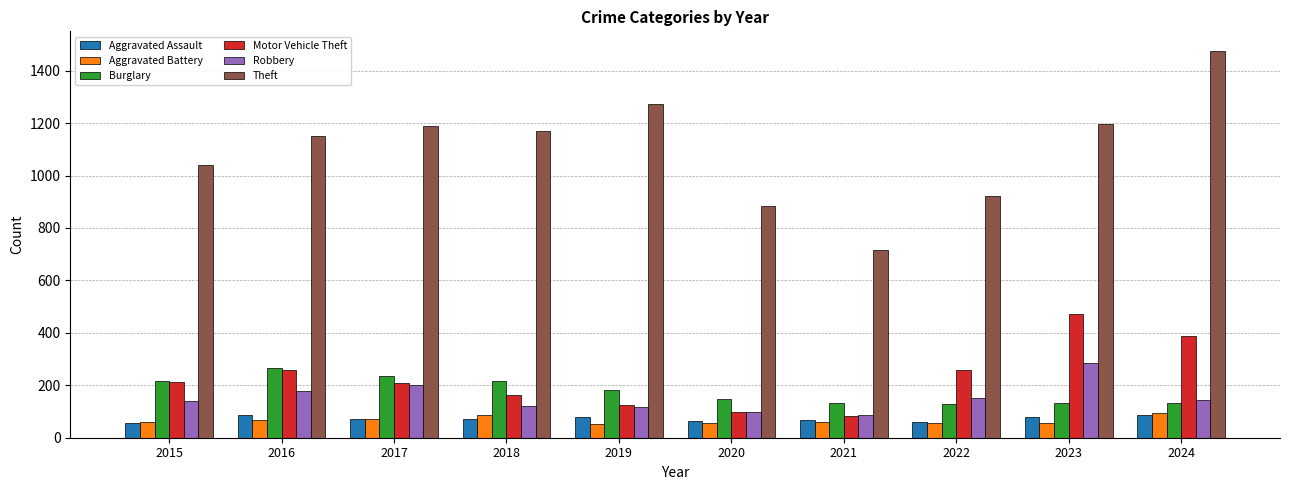

Which series has the widest spread of values?

Theft